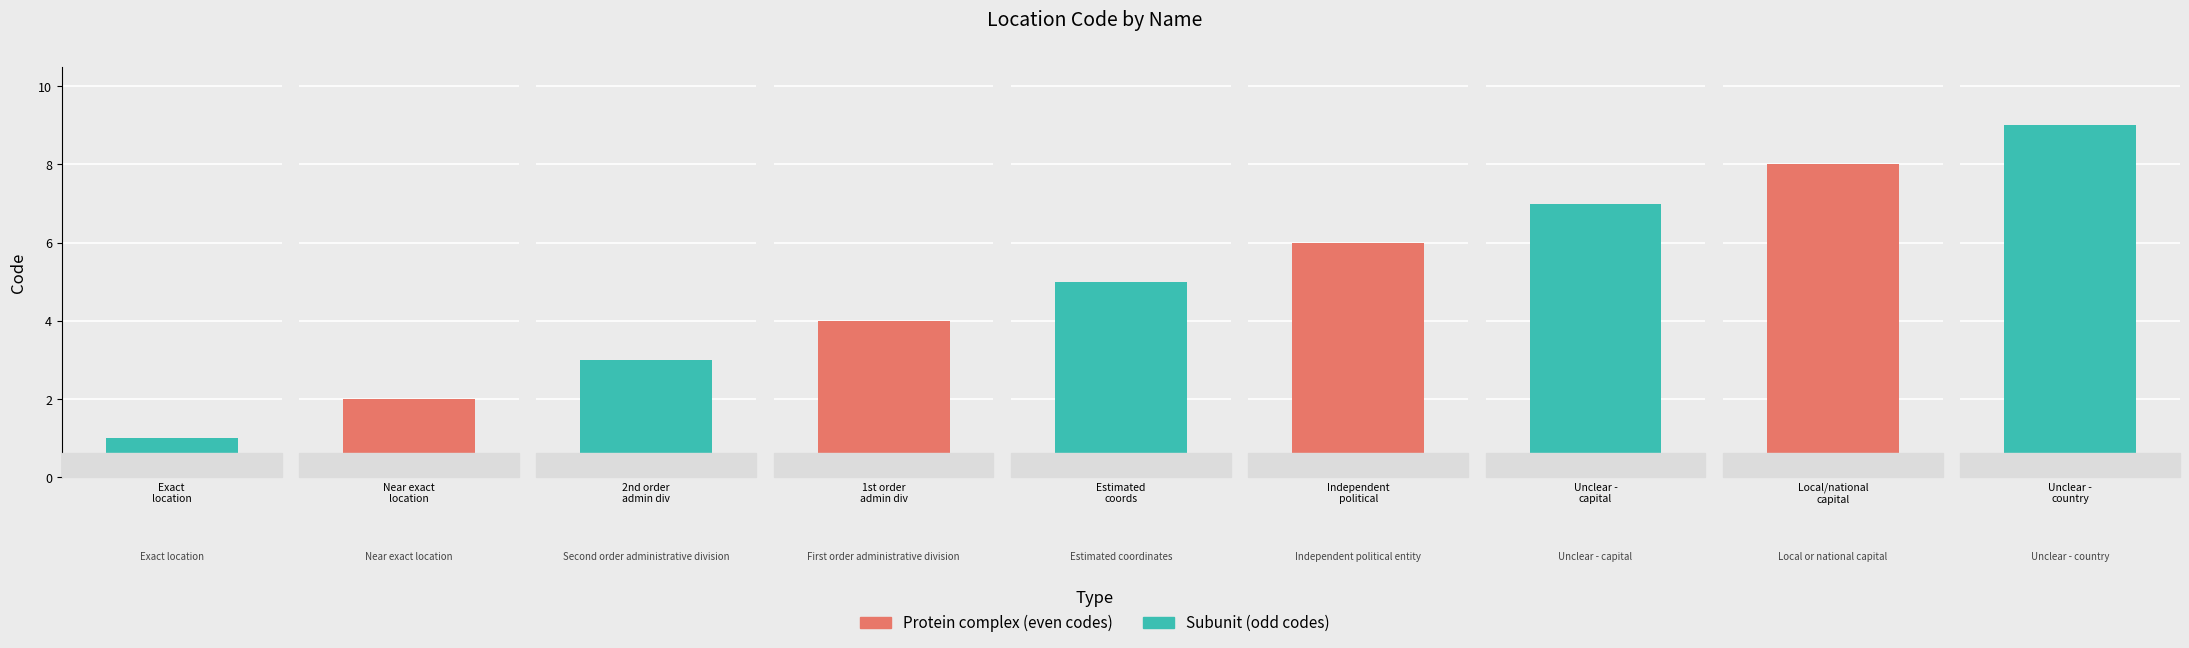

Which category has the highest value across all series?

Unclear - country